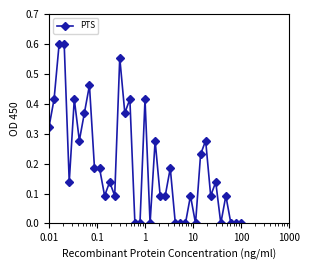

How many lines are shown in the chart?

1